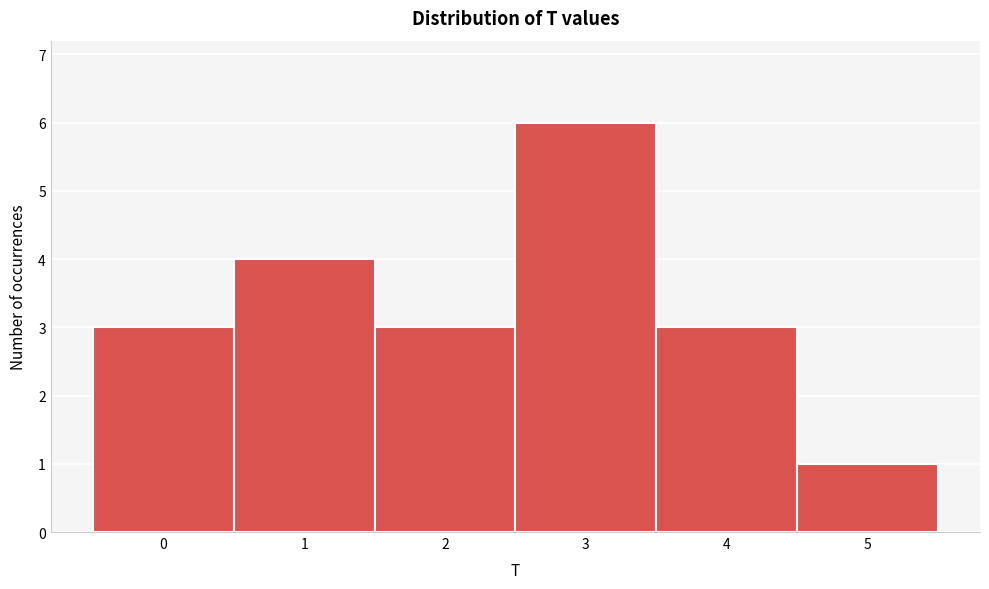

Reading left to right, list every bar in this chart as the range it spans on the x-axis followed by its height. The values are not printed on the chart, so give them approximately, as read against the axis.

-0.5 to 0.5: 3
0.5 to 1.5: 4
1.5 to 2.5: 3
2.5 to 3.5: 6
3.5 to 4.5: 3
4.5 to 5.5: 1